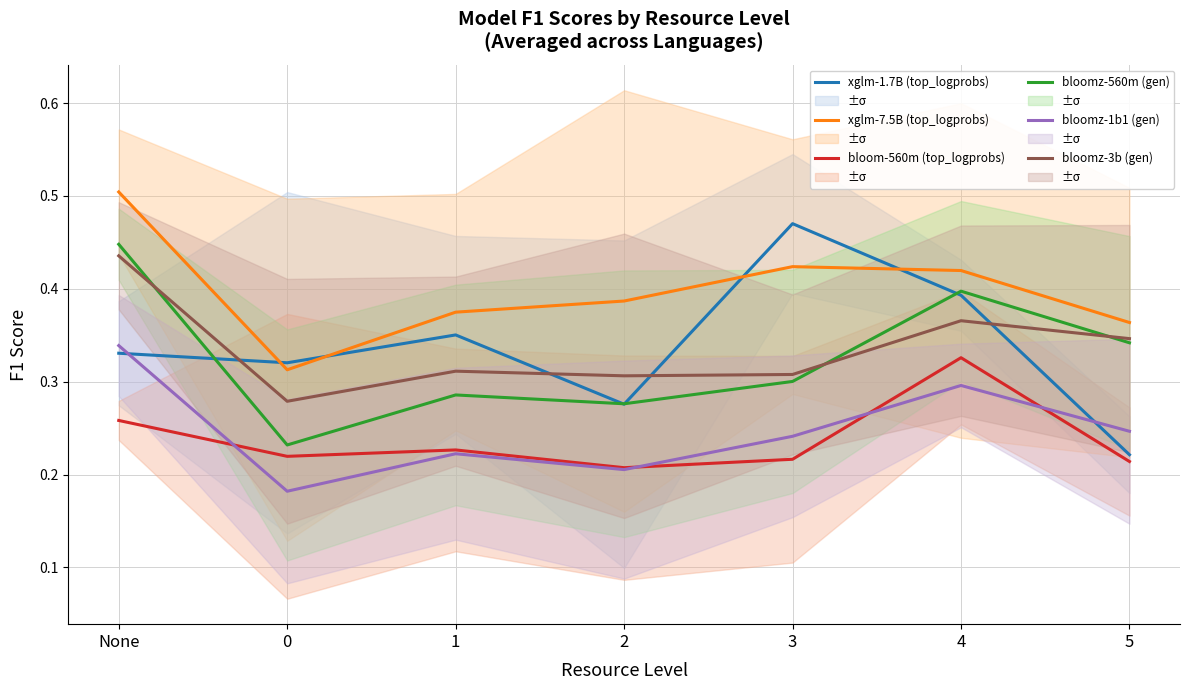

Which category has the highest value across all series?

None